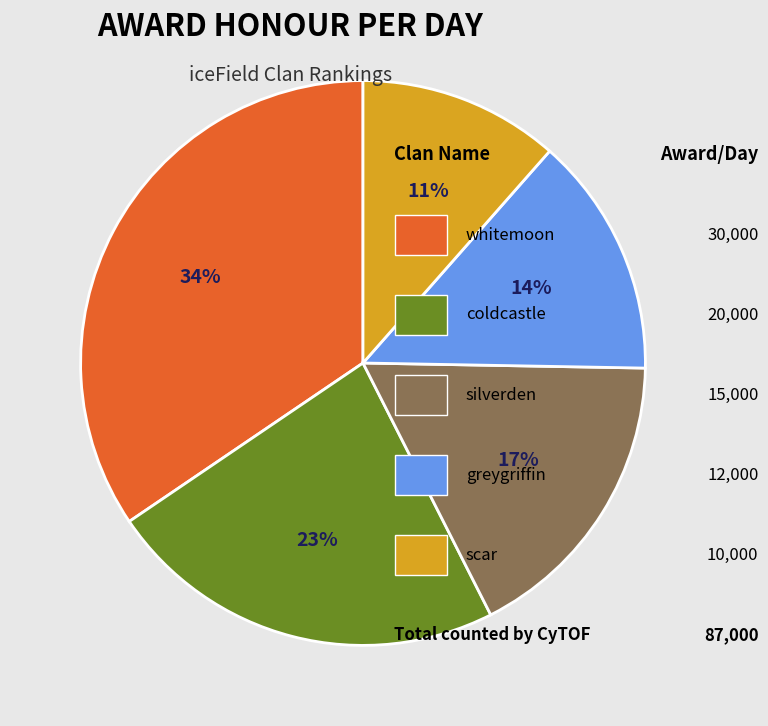

Does any single category account for the majority?

No